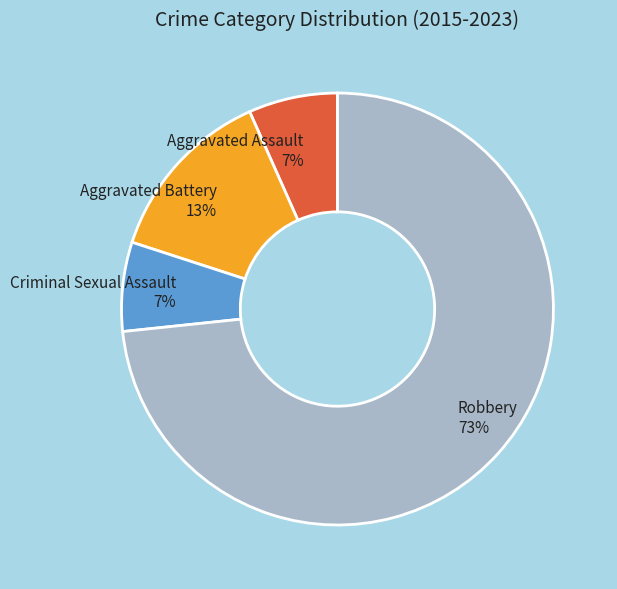

To the nearest percent, what portion does Criminal Sexual Assault represent?

7%